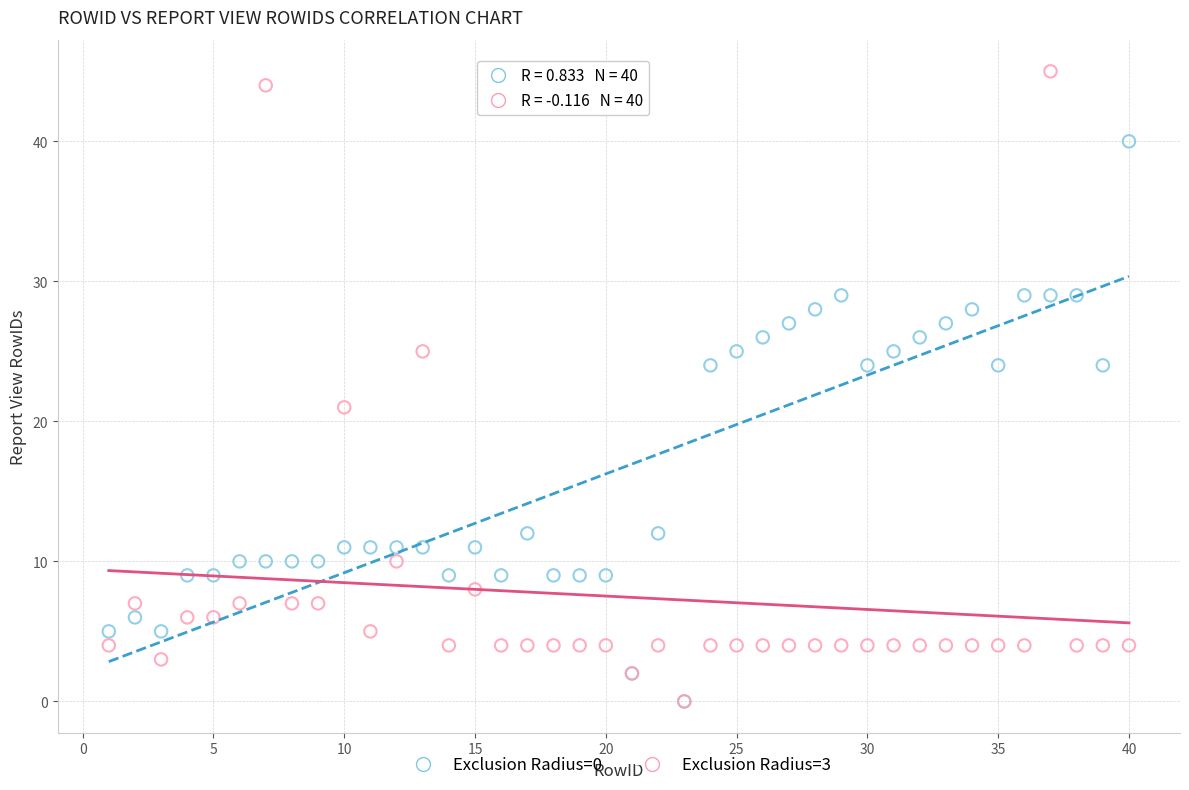

Across all series, what Y value is closest to 22?

21